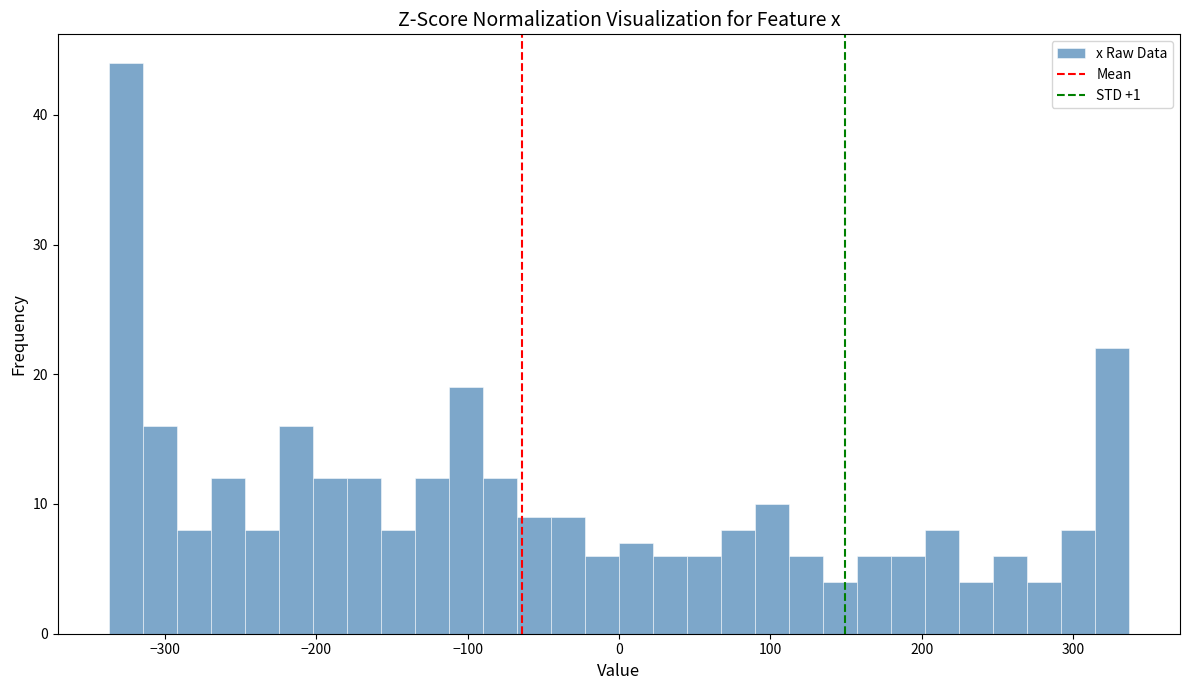

Read against the x-axis, roughly where is the centre of the tallest bar?

-330